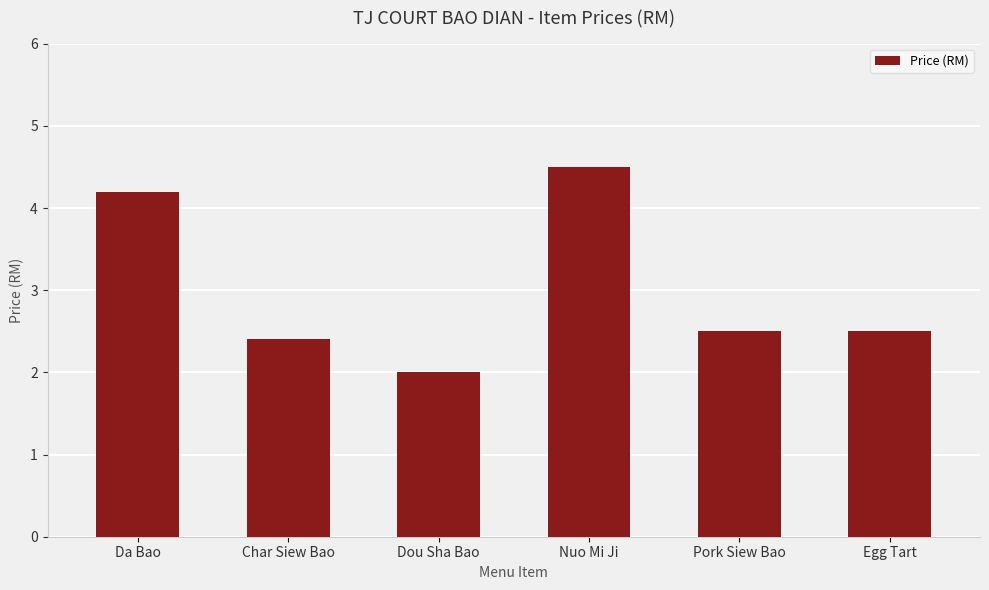

Approximately how many times larger is the value at Nuo Mi Ji compared to Char Siew Bao?

1.9